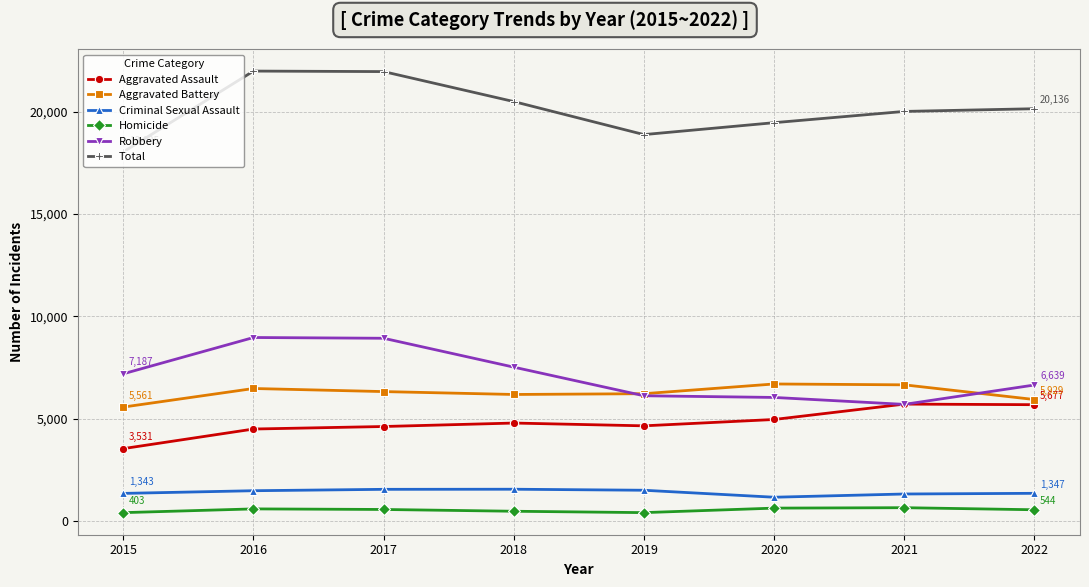

At 2018, list the series in order from smallest to largest.

Homicide, Criminal Sexual Assault, Aggravated Assault, Aggravated Battery, Robbery, Total